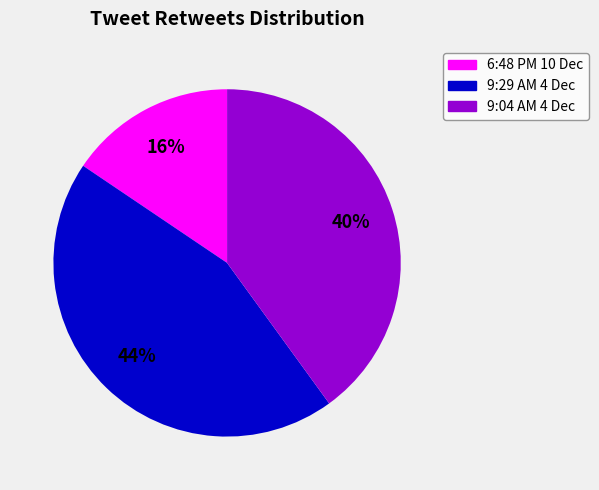

How many slices are in this pie chart?

3